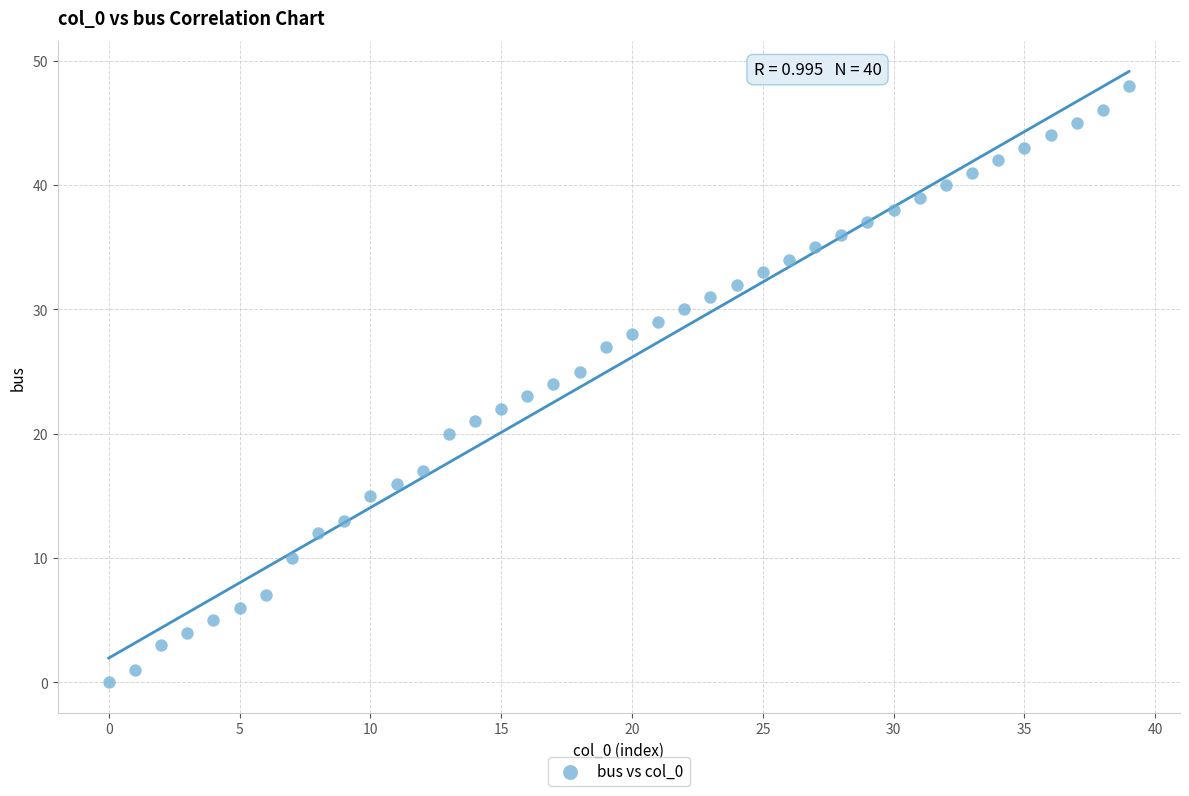

What is the range of Y values (max minus min)?

48